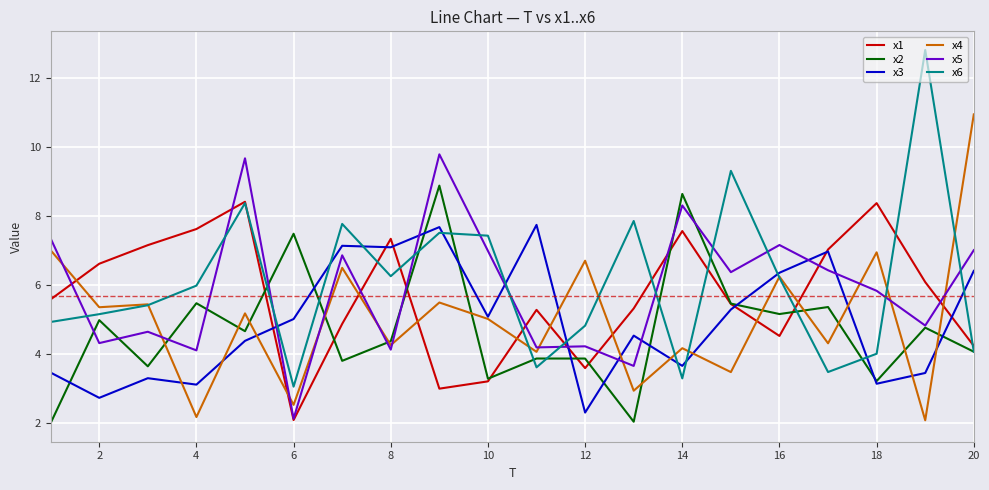

How many lines are shown in the chart?

6